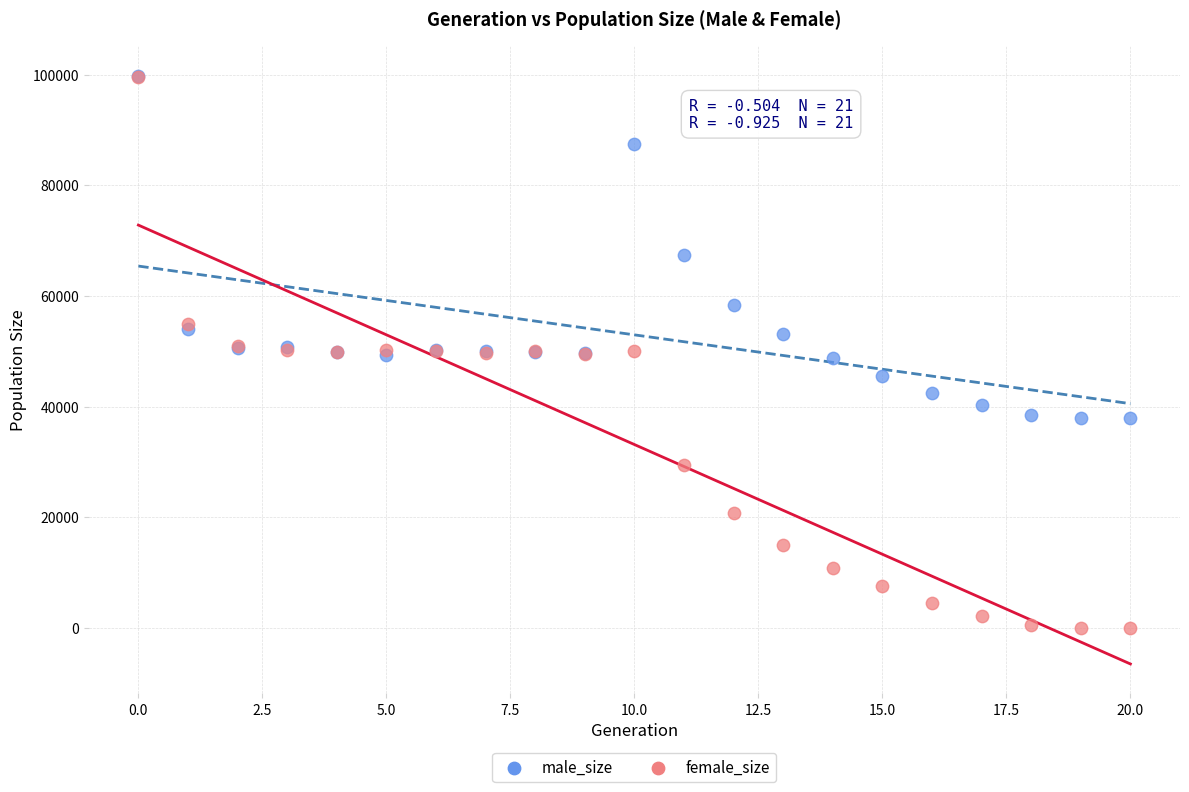

What are all the series names shown in the legend?

male_size, female_size